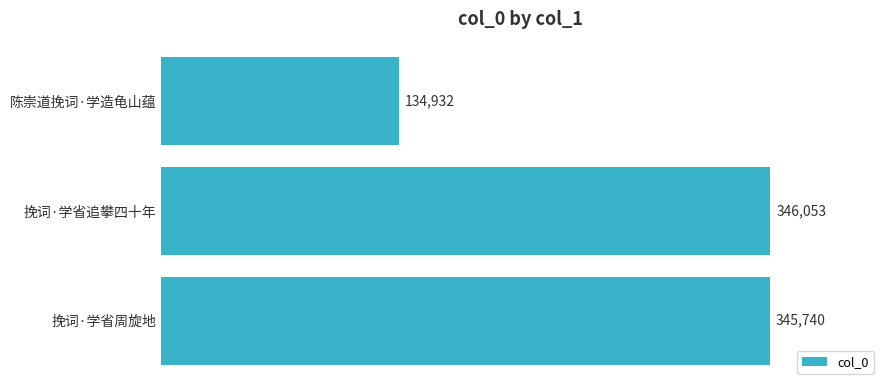

What is the approximate value at 陈崇道挽词·学造龟山蕴?

134932